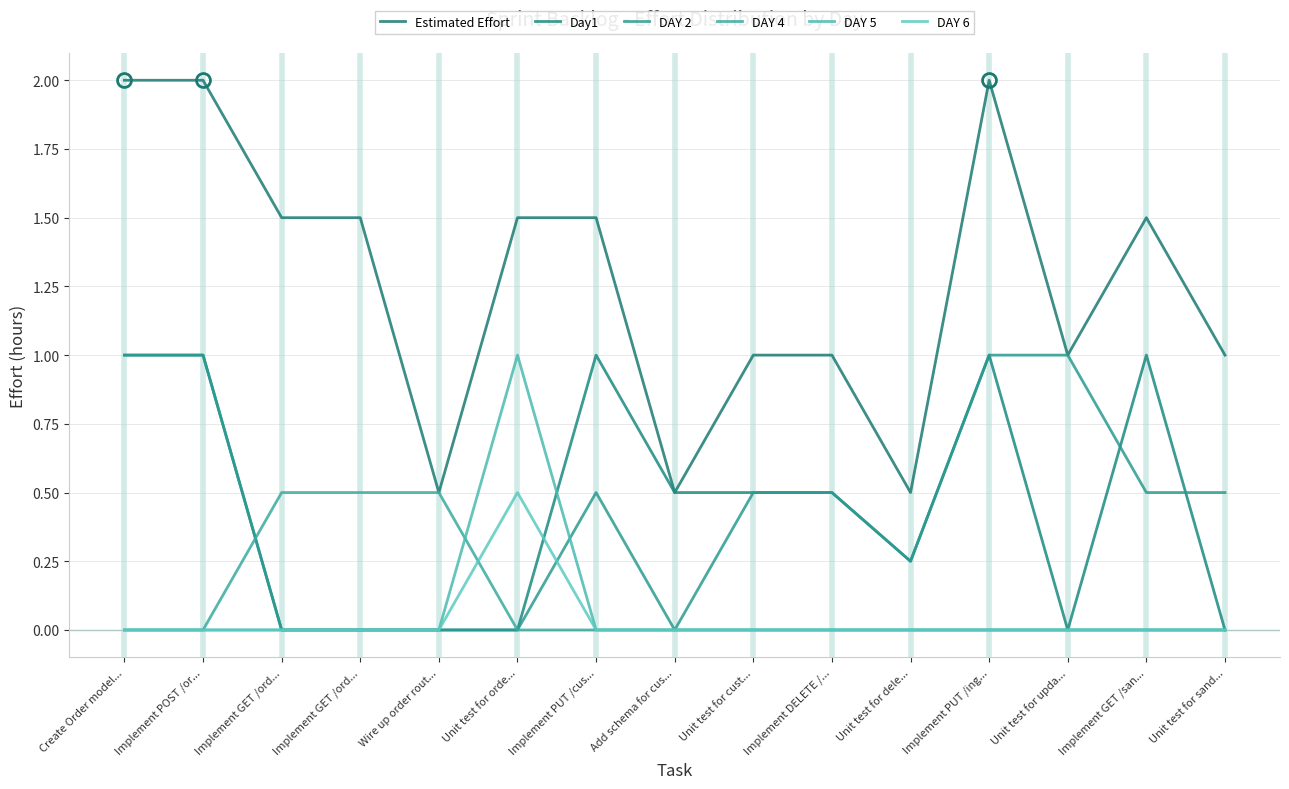

Which has a higher value, Unit test for dele... or Add schema for cus...?

Unit test for dele...